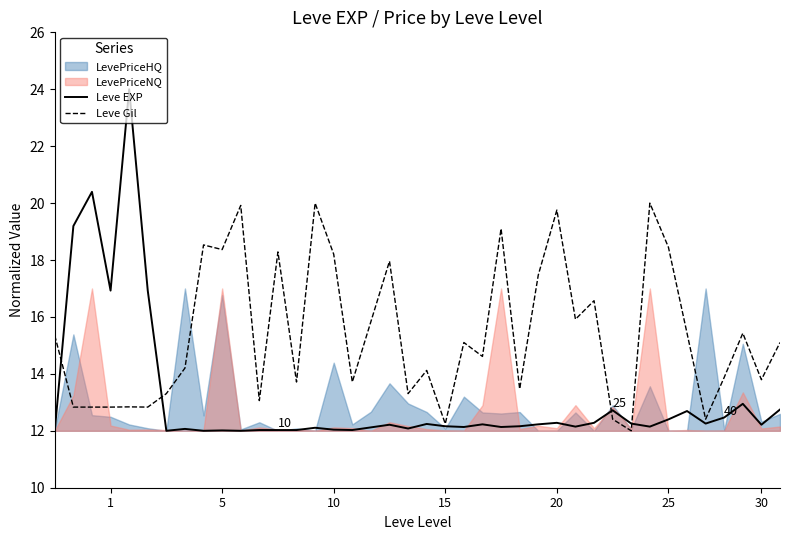

In Leve EXP, how many points are higher than both neighbors (excluding endpoints)?

12